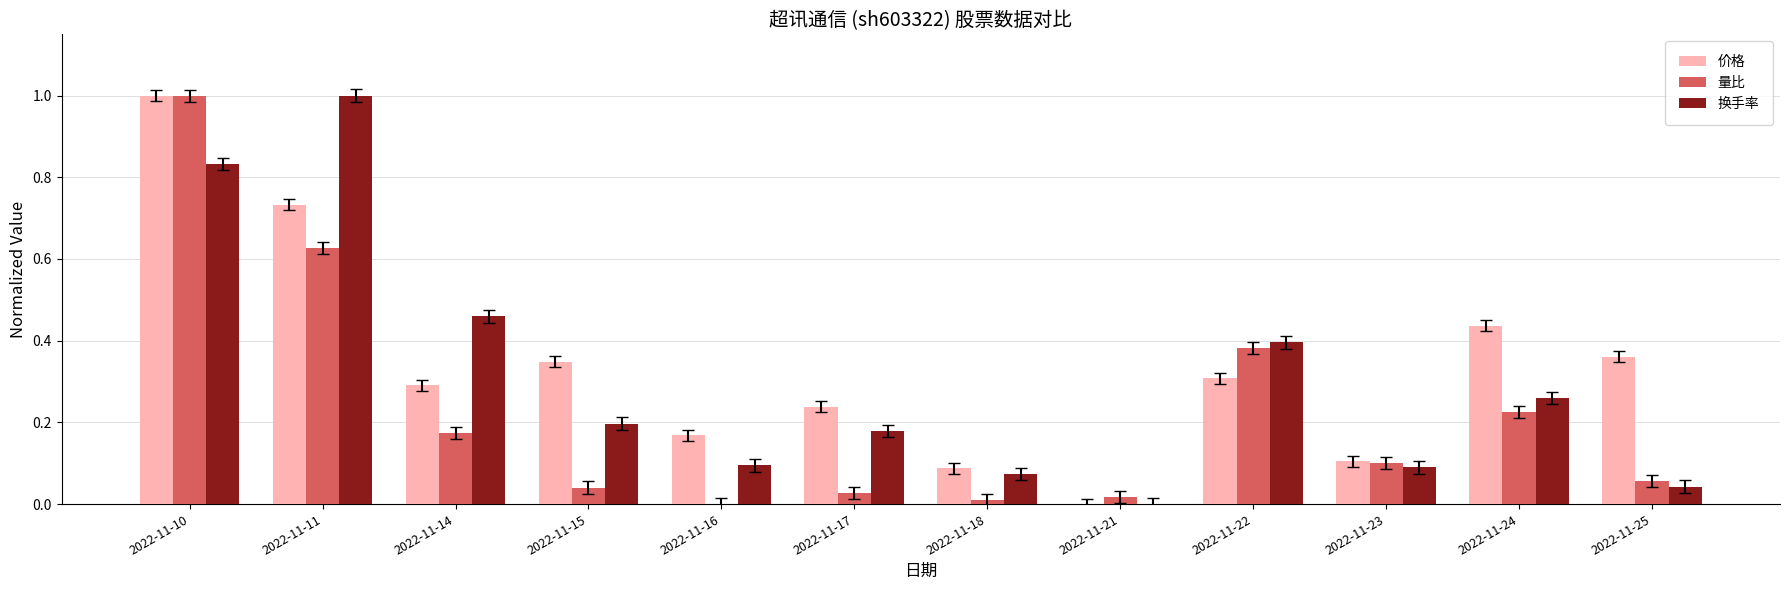

The 量比 series shows 0.2 at 2022-11-11. True or false?

False